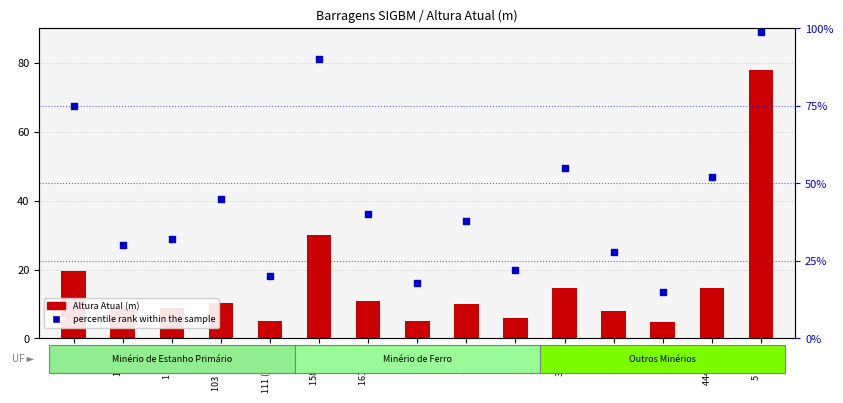

What is the total value across all series at 444 (A-3)?

66.7